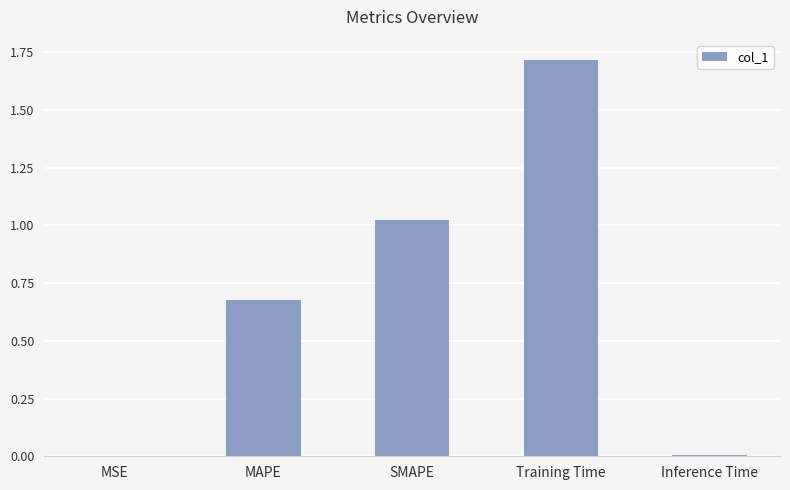

The chart shows a value of 0.0 at MSE. True or false?

True